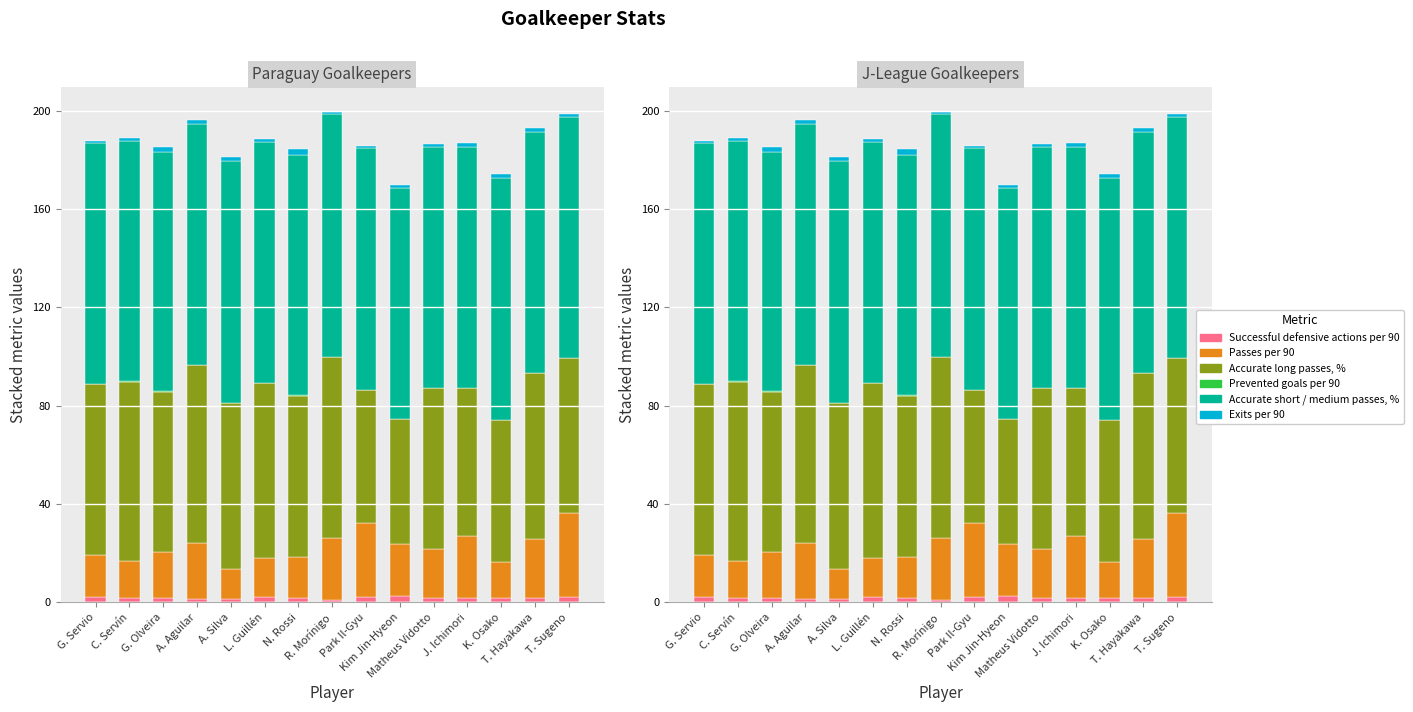

Is it true that Passes per 90 equals 29.1 at Kim Jin-Hyeon?

False